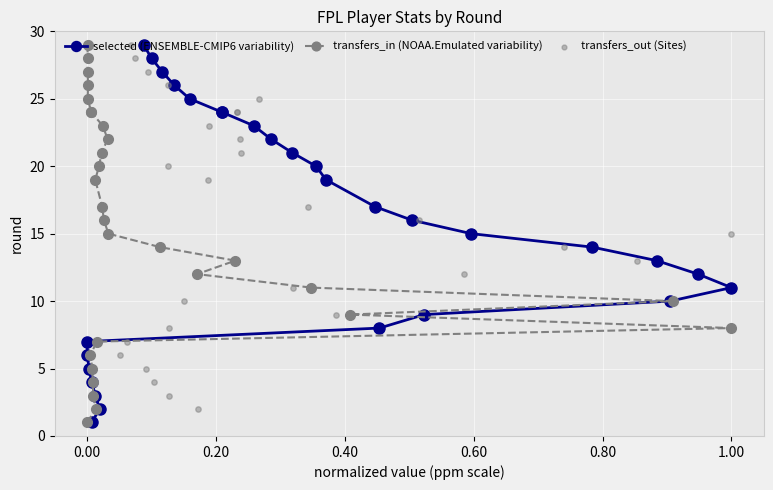

Which series contains the lowest Y value?

selected (ENSEMBLE-CMIP6 variability)